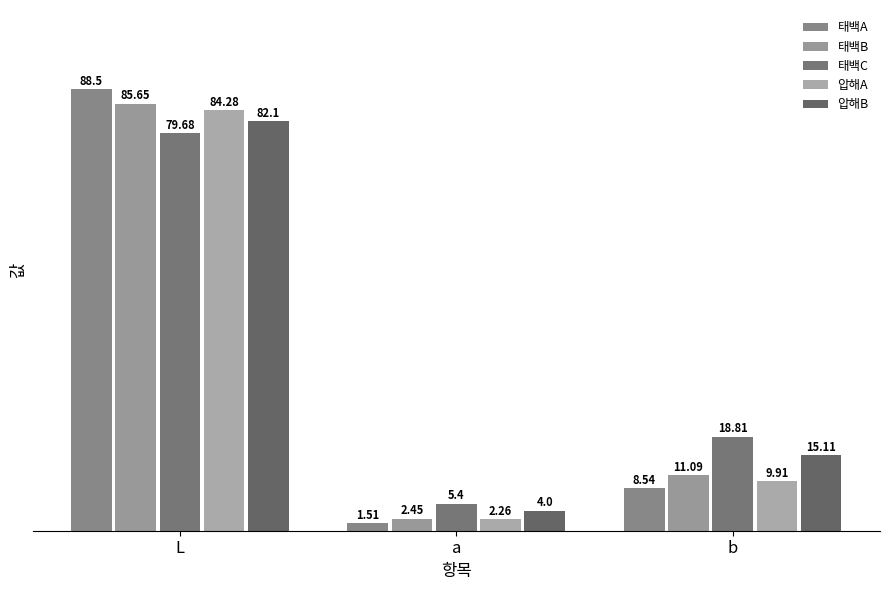

The 압해A series shows 1.5 at a. True or false?

False